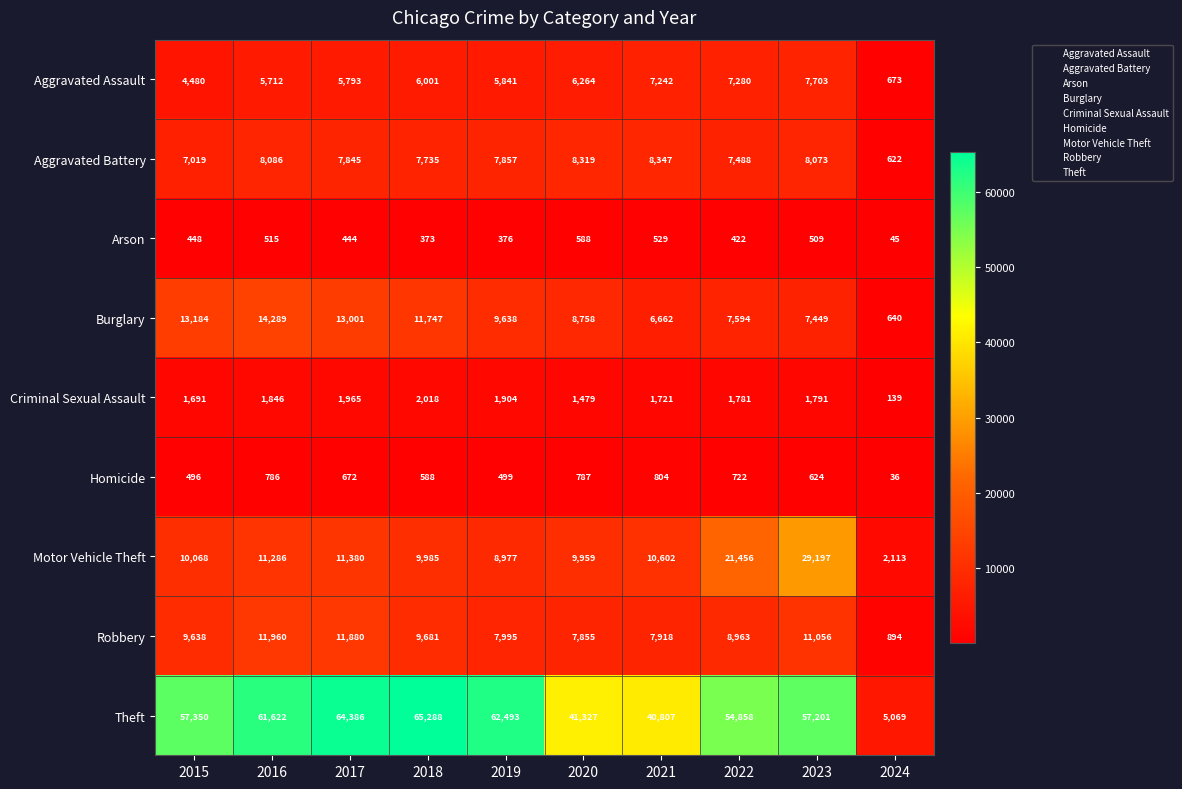

Which series changed the most between 2016 and 2018?

Theft